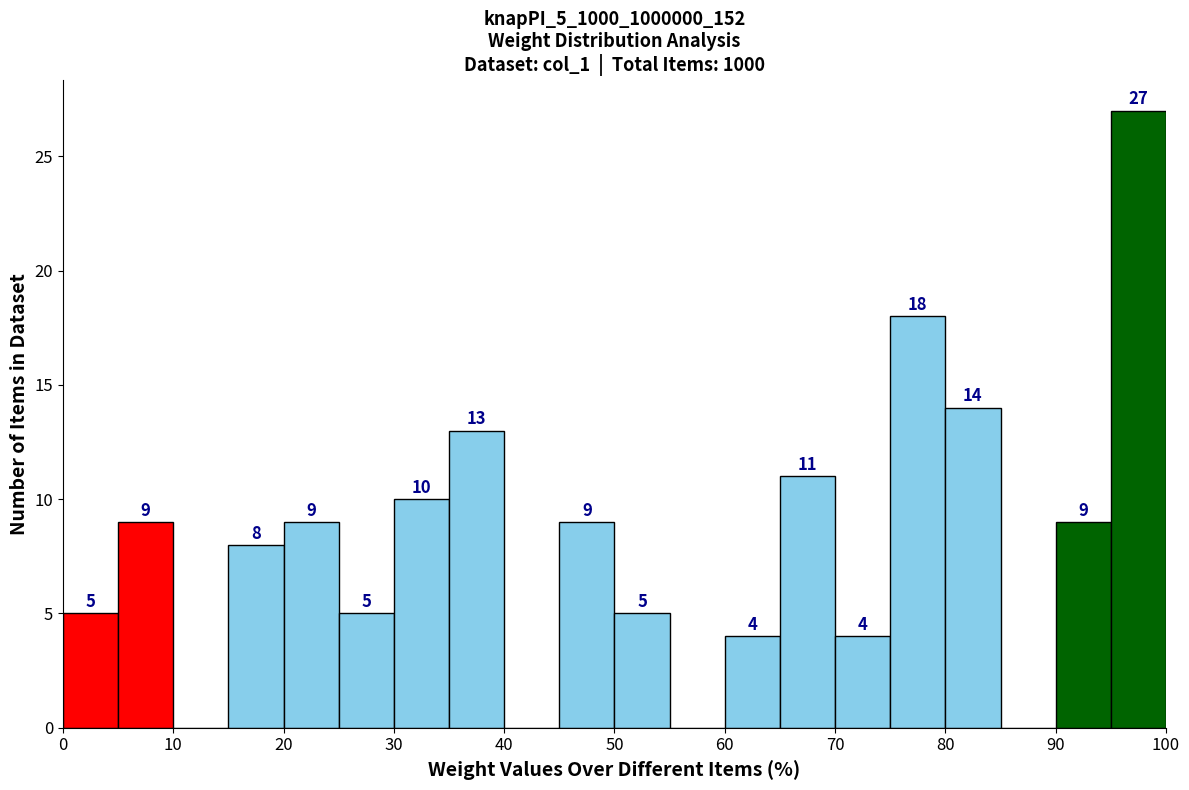

Over which range of the x-axis is the bar tallest?

95 to 100